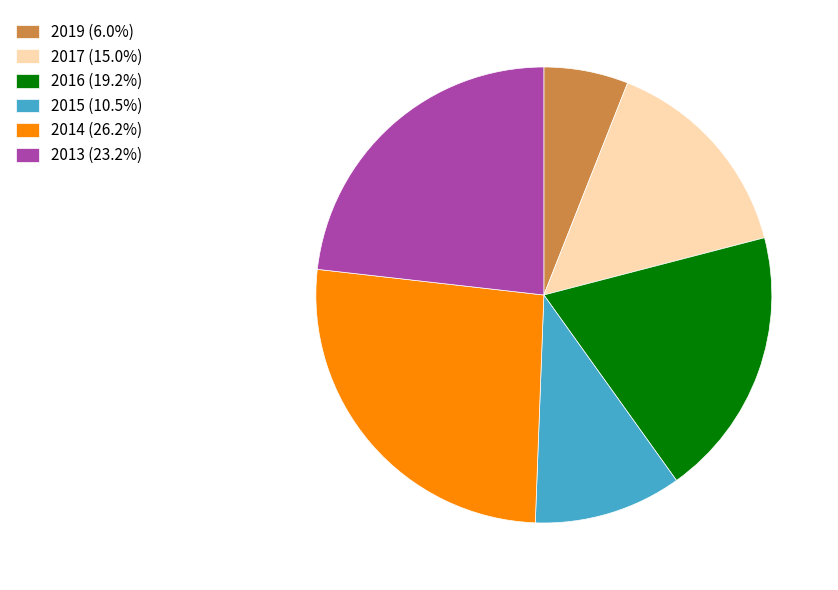

Count the number of slices in the pie.

6